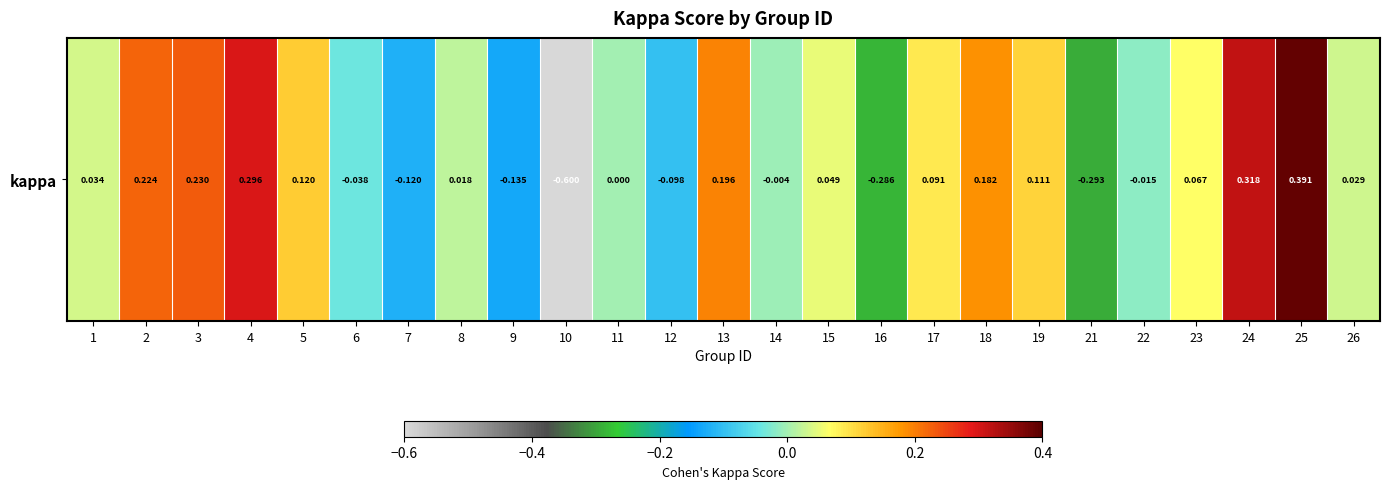

Rank the categories by value from lowest to highest.

10, 21, 16, 9, 7, 12, 6, 22, 14, 11, 8, 26, 1, 15, 23, 17, 19, 5, 18, 13, 2, 3, 4, 24, 25